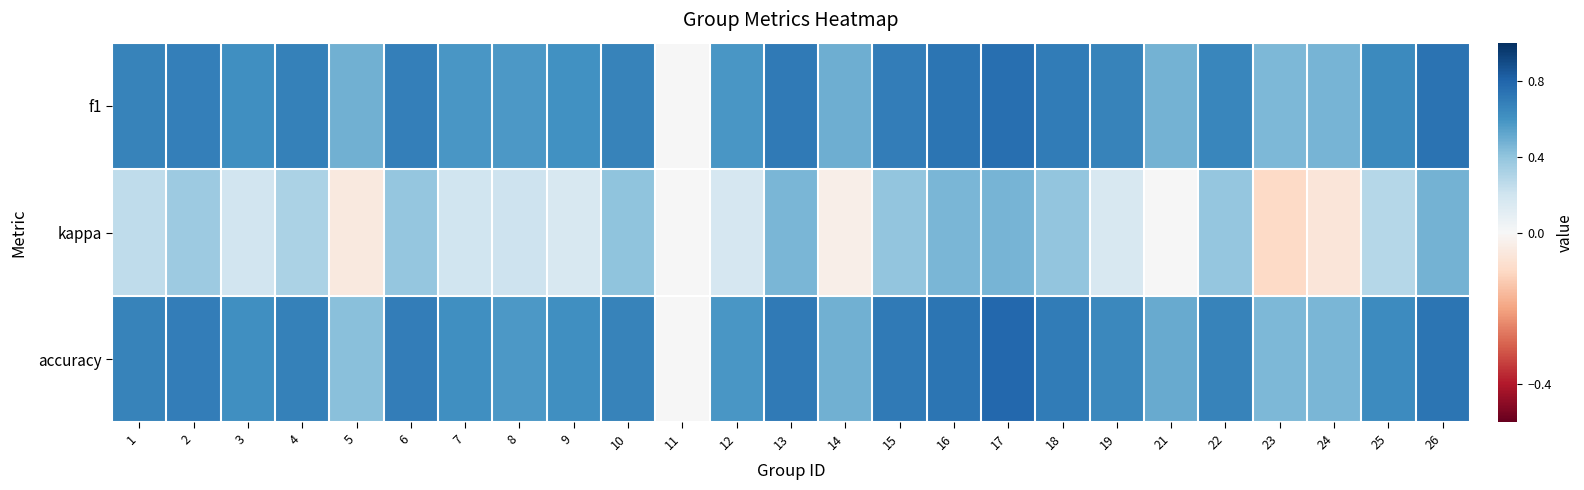

Which has a higher value, 25 or 1?

1